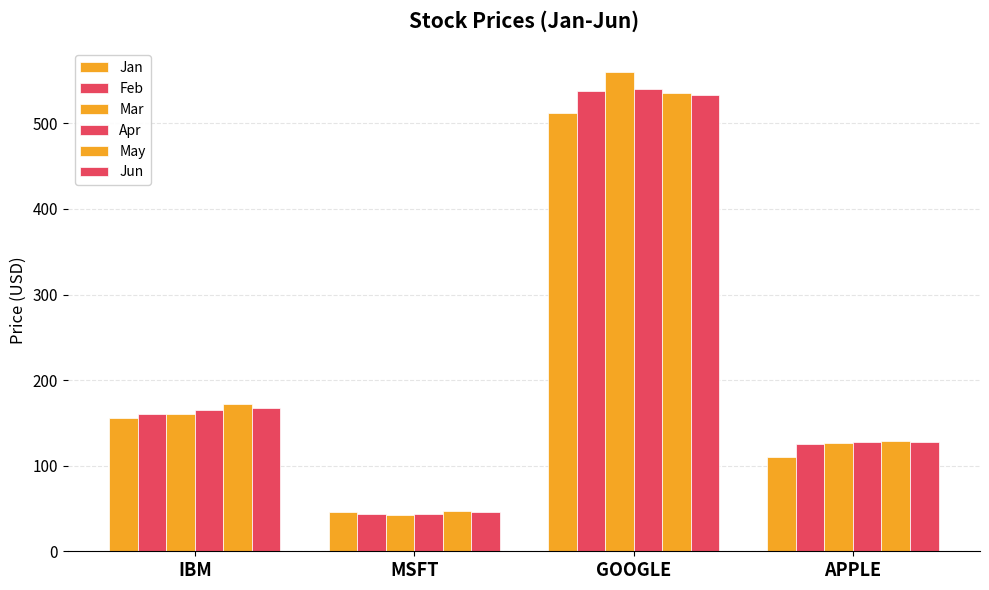

Rank the series at IBM from highest to lowest value.

May, Jun, Apr, Feb, Mar, Jan